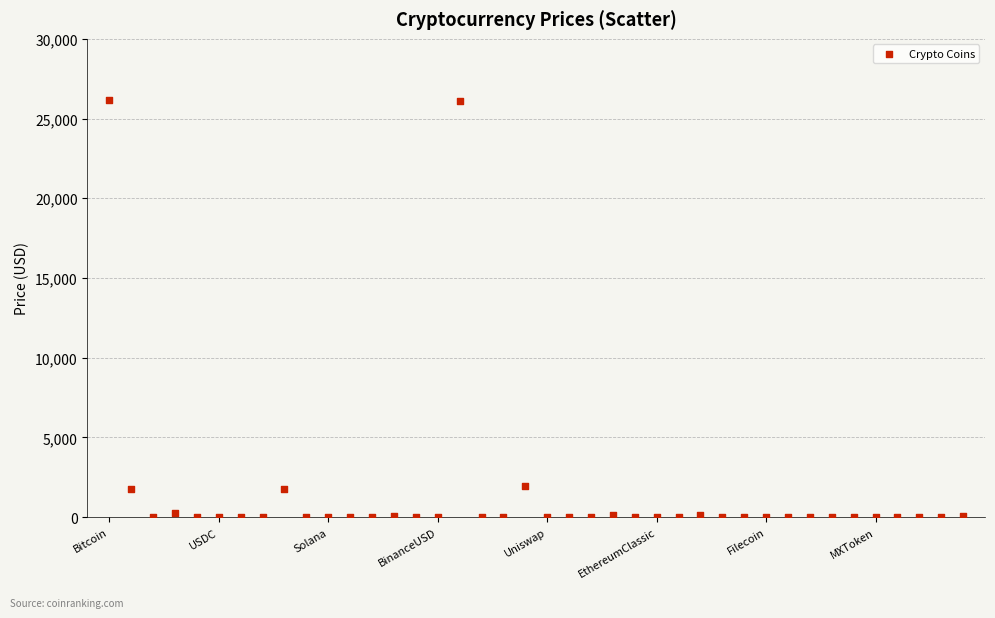

What is the range of Y values (max minus min)?

26170.7